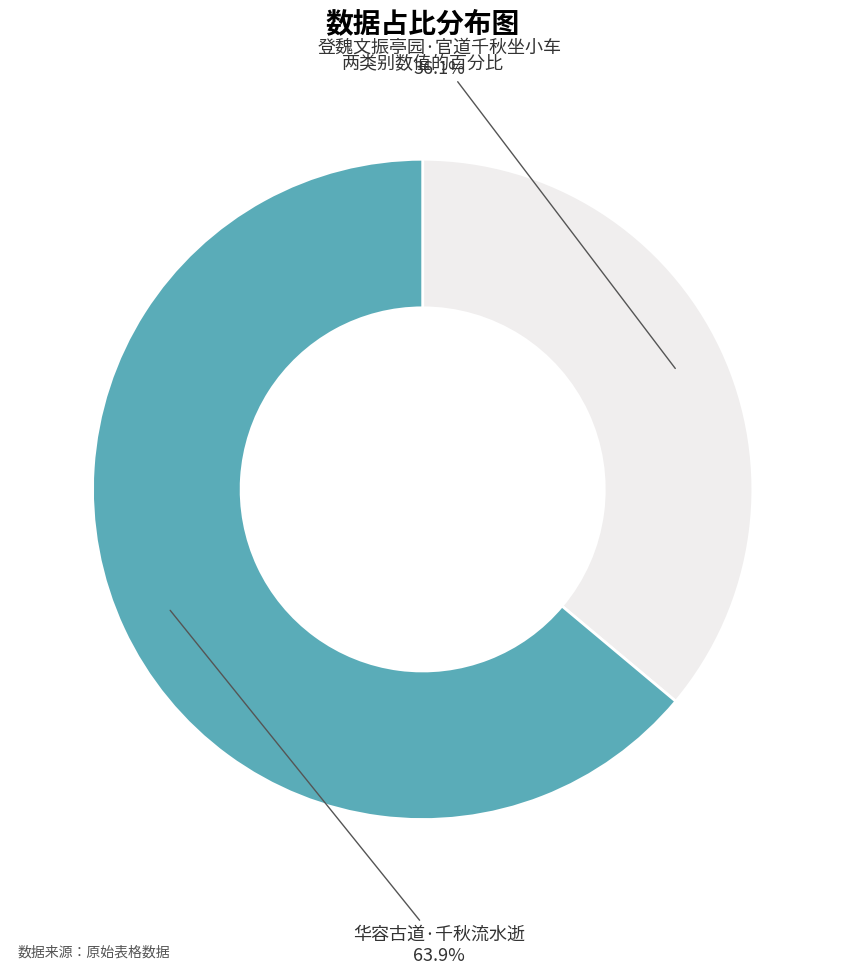

To the nearest percent, what is the average slice percentage?

50%